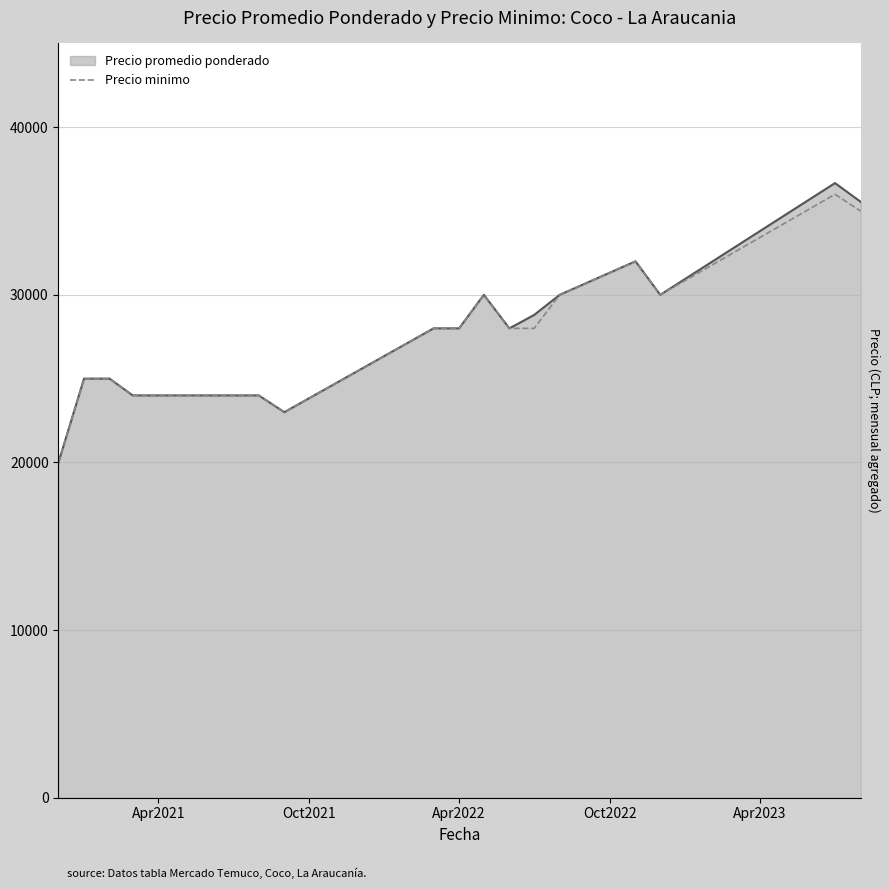

Between 2023-08 and 2021-07, which is larger?

2023-08